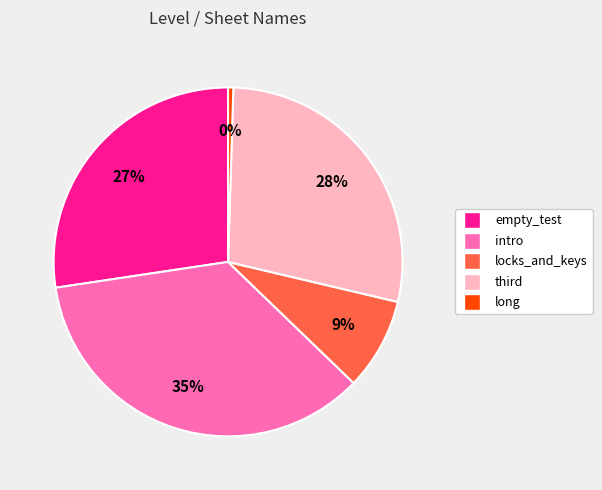

Count the number of slices in the pie.

5